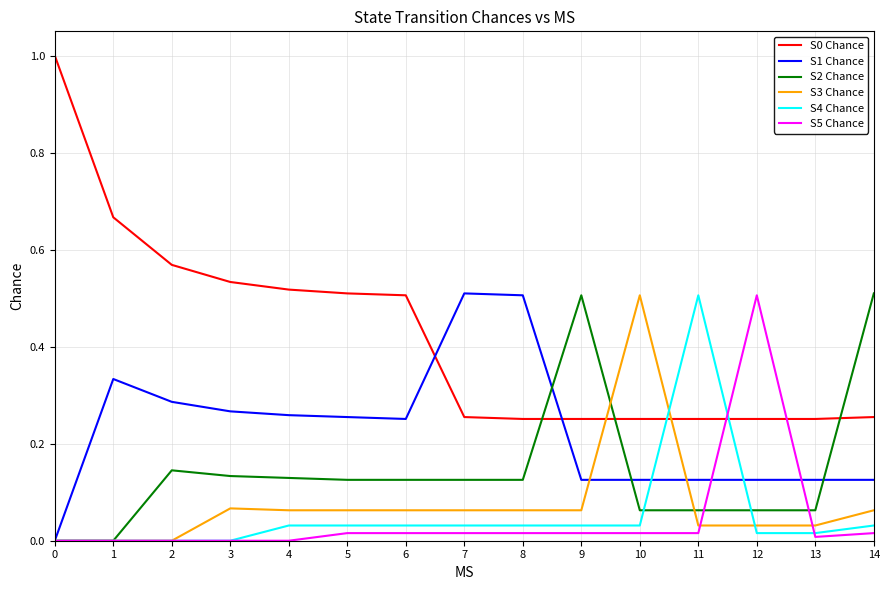

What is the total value across all series at 3?

1.0